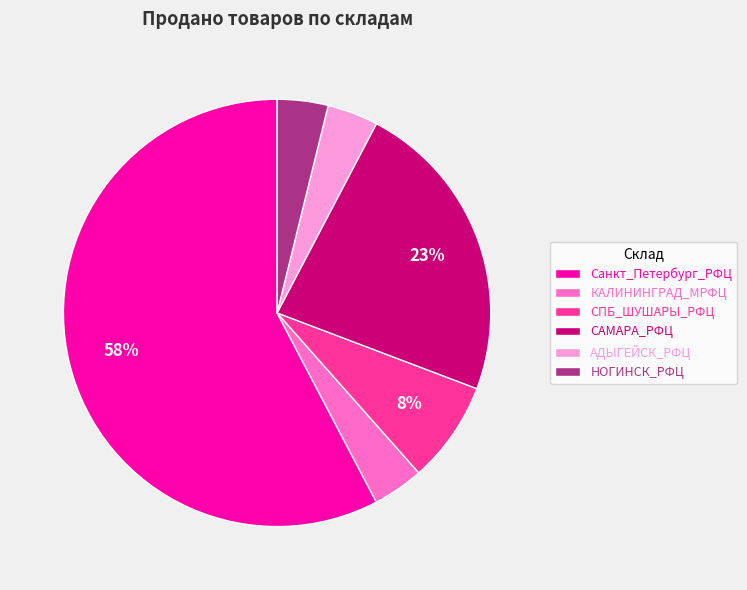

Is it true that НОГИНСК_РФЦ is 4% of the pie?

True